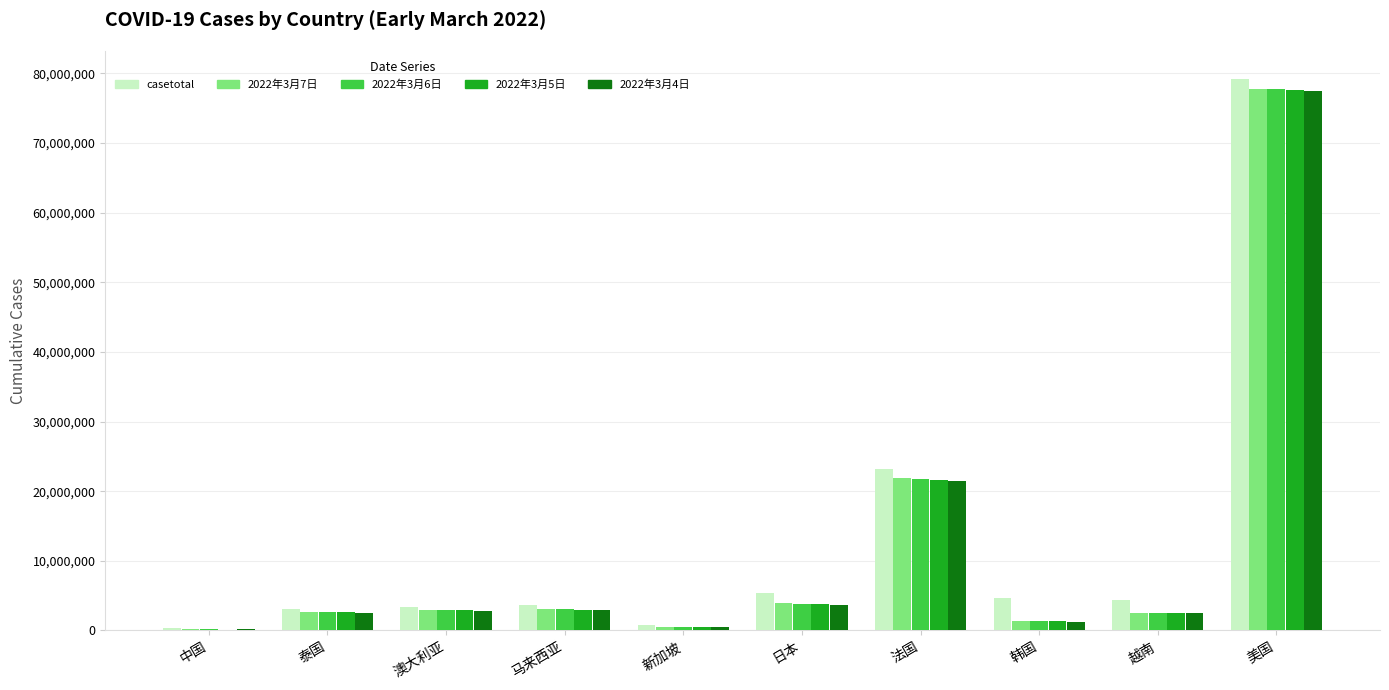

What is the difference between the casetotal values at 美国 and 澳大利亚?

75891993